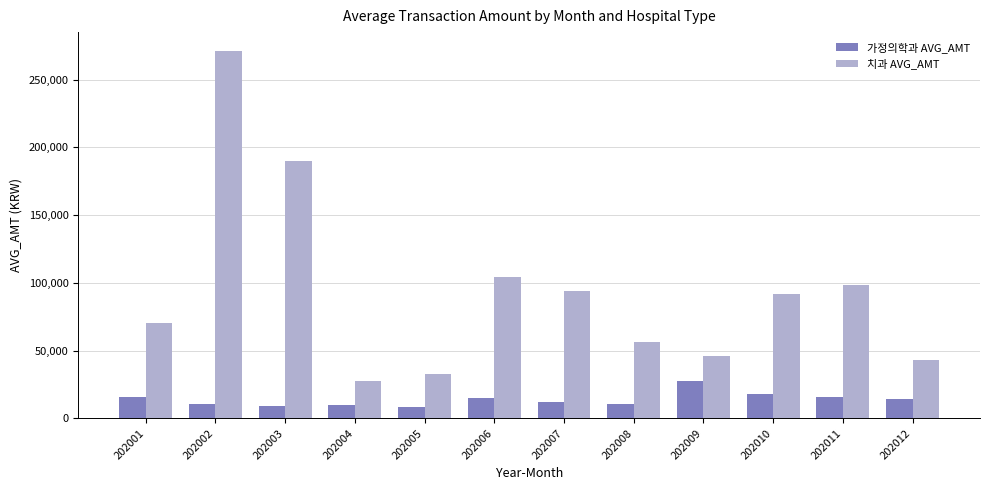

What is the value of the 가정의학과 AVG_AMT bar at the 8th from the left?

10298